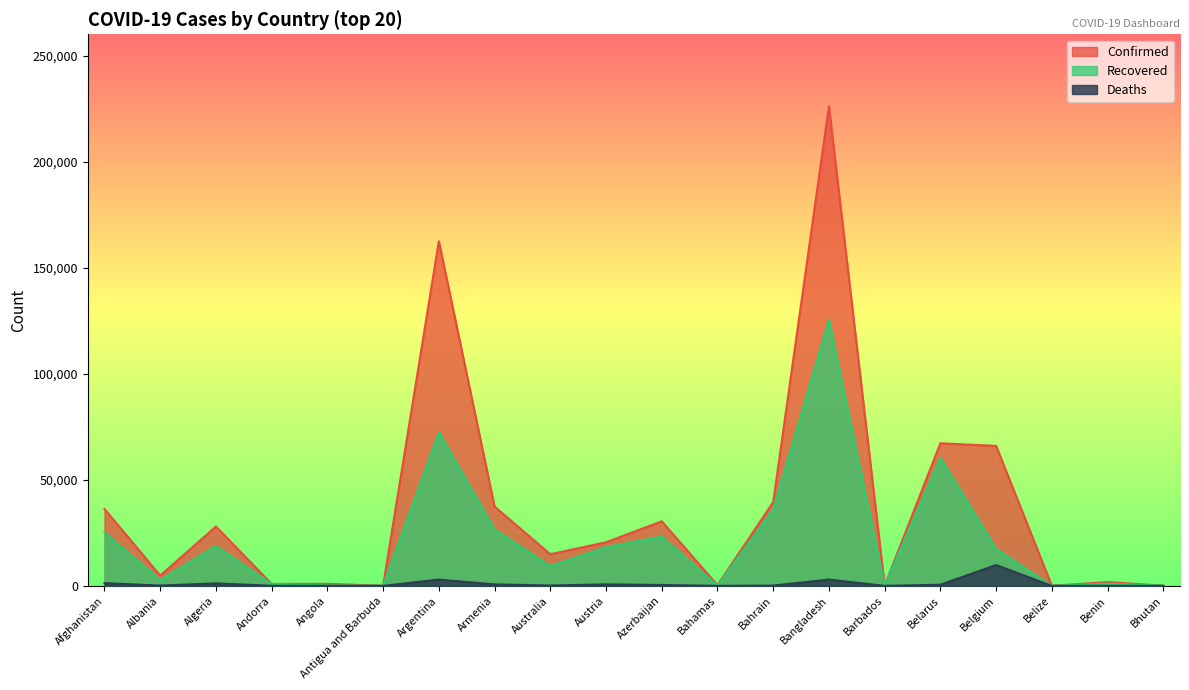

At how many categories does at least one series exceed 64097?

4